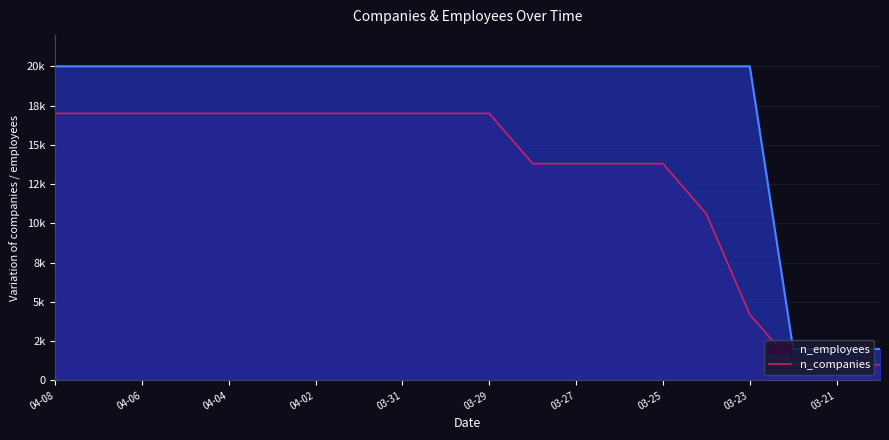

Does the chart have visible grid lines?

Yes